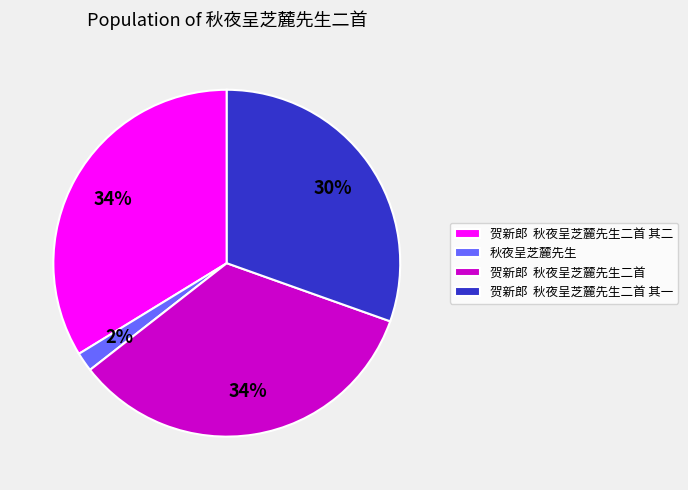

True or false: 贺新郎 秋夜呈芝麓先生二首 其一 accounts for 30% of the total.

True